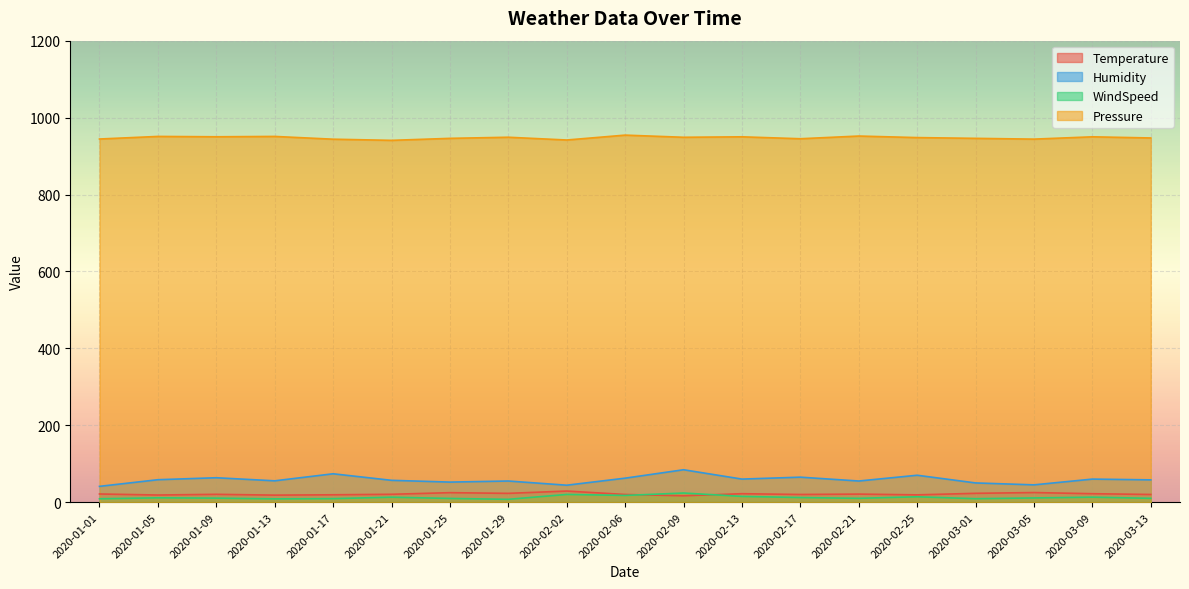

True or false: Pressure and Humidity intersect in this chart.

False